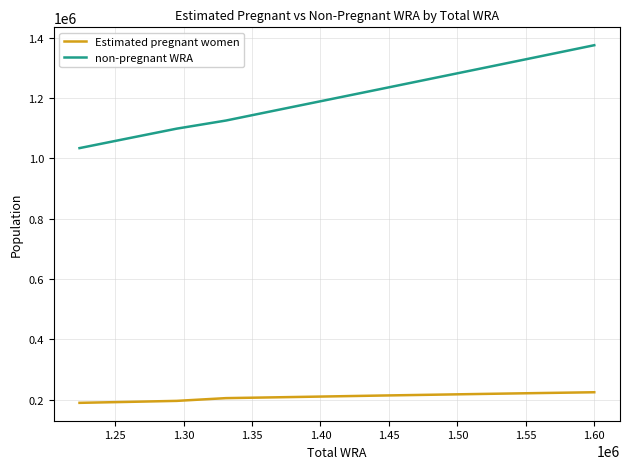

What is the difference between the maximum and minimum values in the non-pregnant WRA series?

340904.2